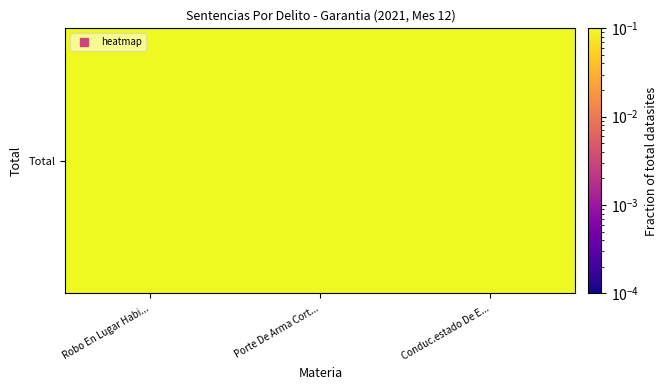

How many categories are shown in the chart?

3